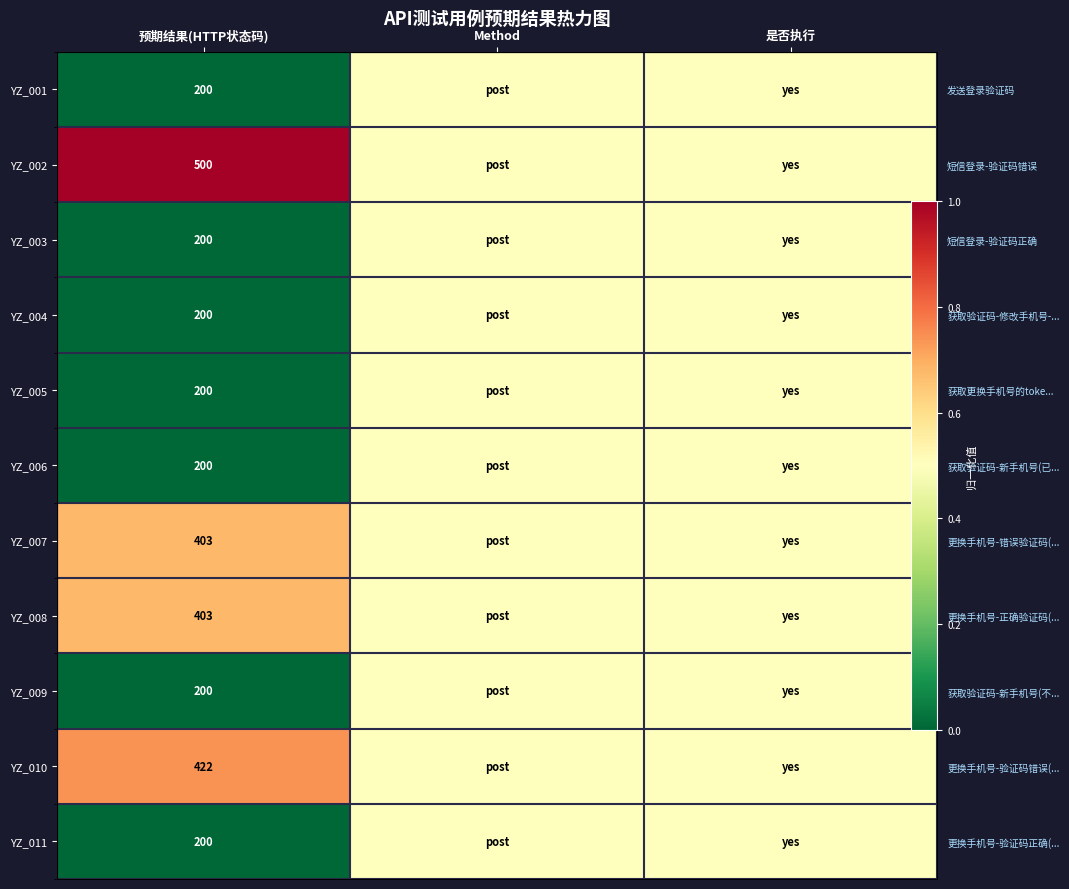

Which has a higher value, Method or 是否执行?

Method